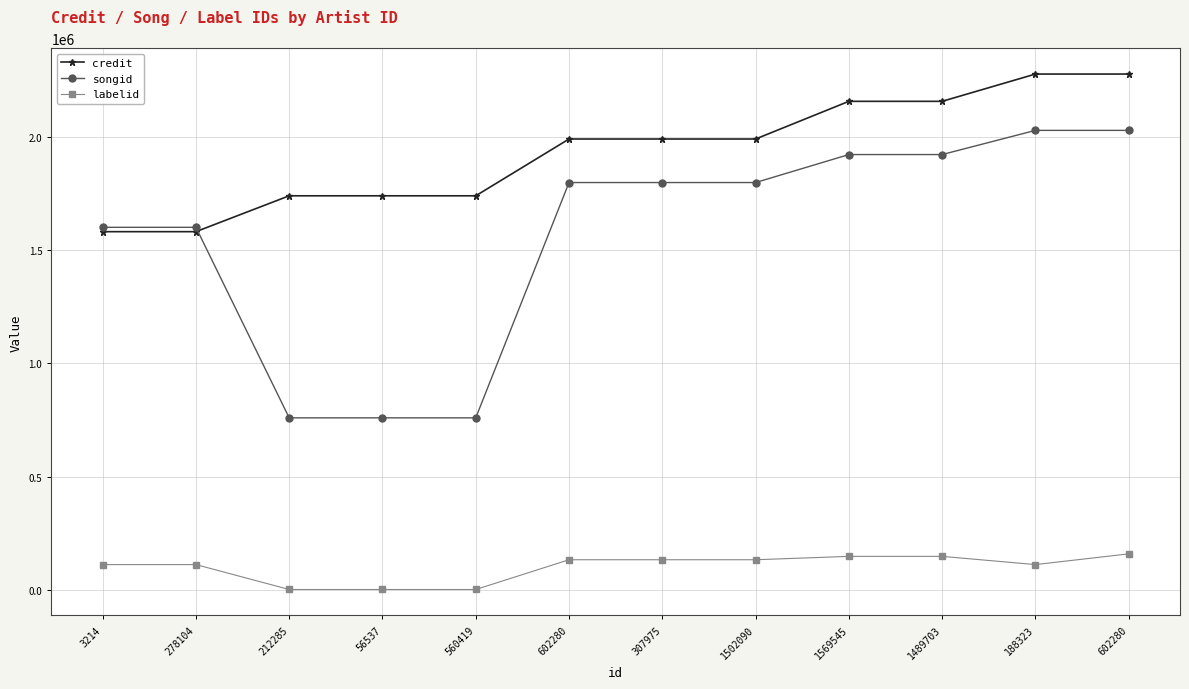

Is this an area chart (filled region under the line)?

No